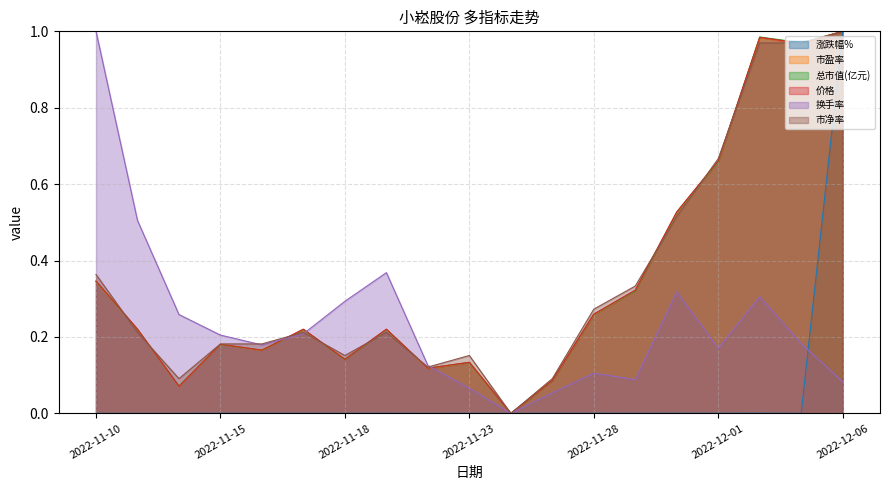

How many values in 价格 are above zero?

18